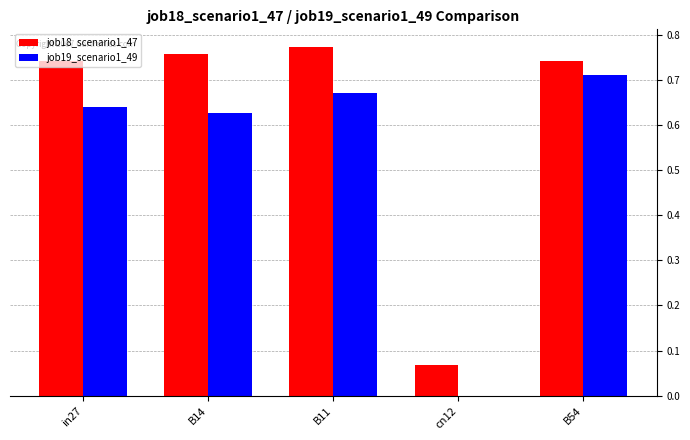

What is the total value across all series at B14?

1.4